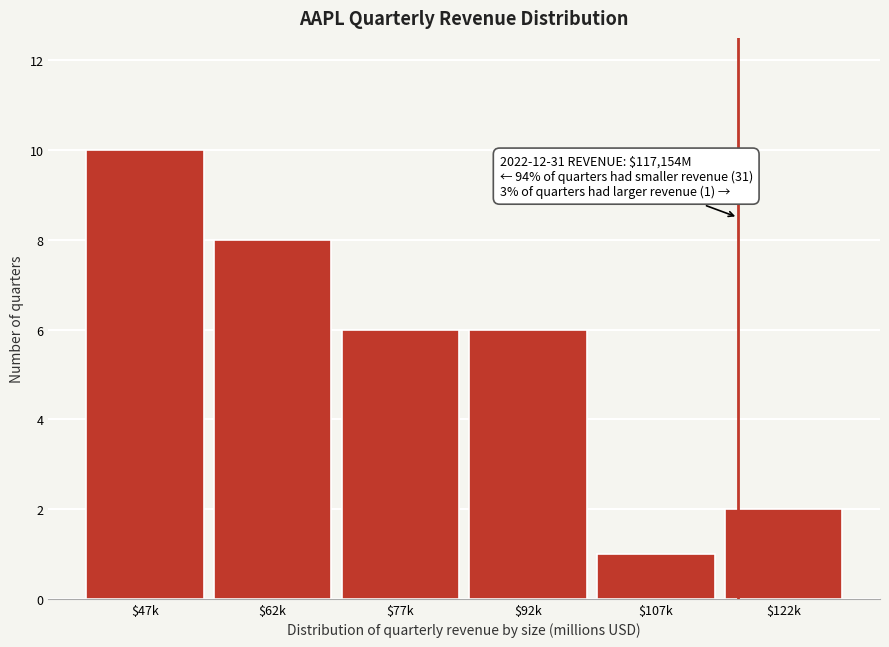

Reading right to left, list all the values displayed in this chart.

2	1	6	6	8	10